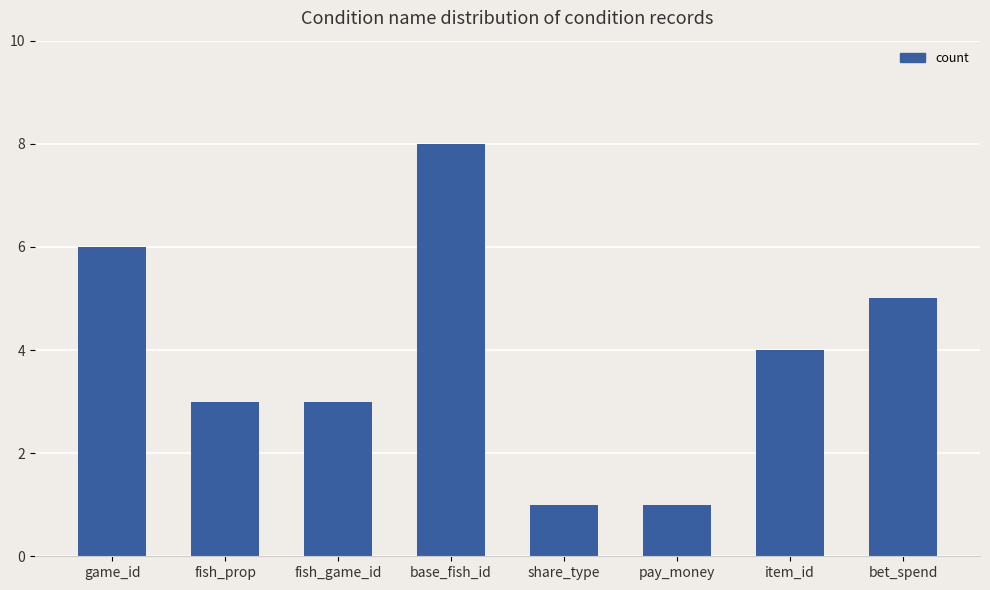

What is the difference between the values at item_id and base_fish_id?

4